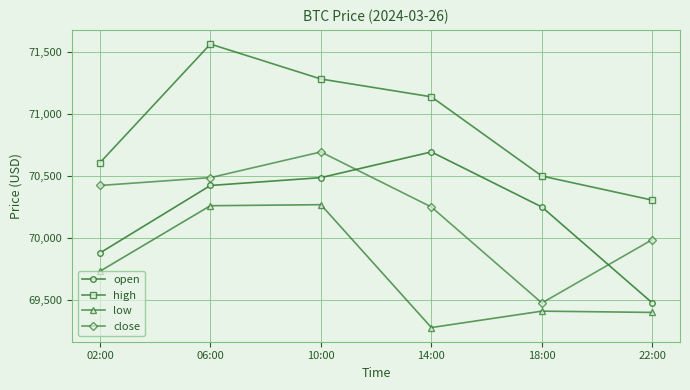

At which label does close reach its minimum?

18:00